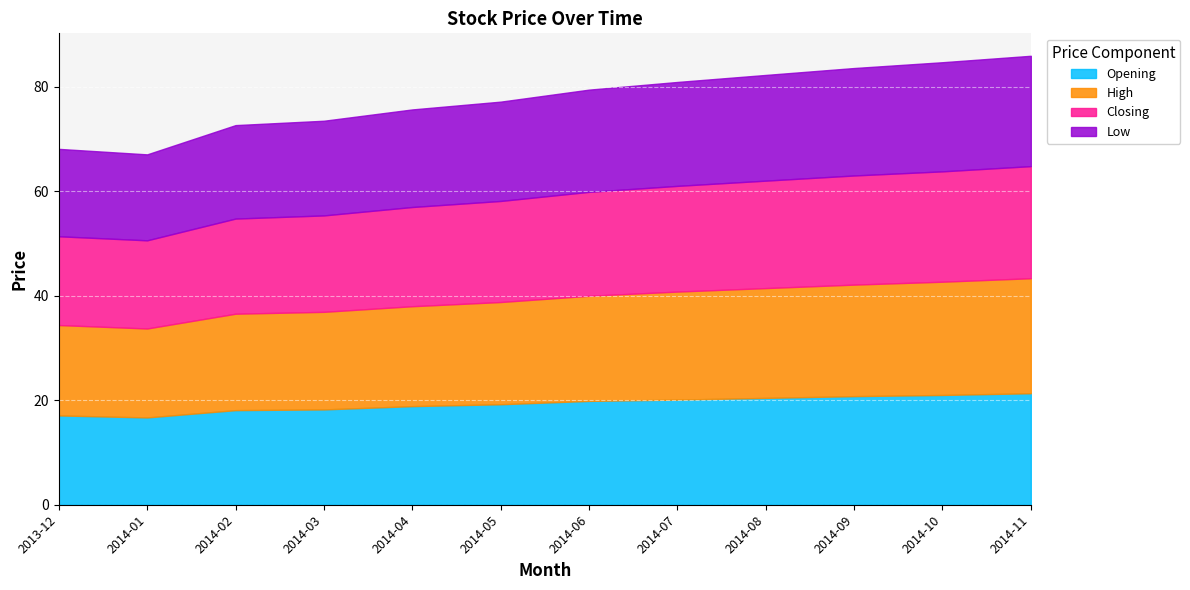

Which has a higher value, 2014-05 or 2013-12?

2014-05